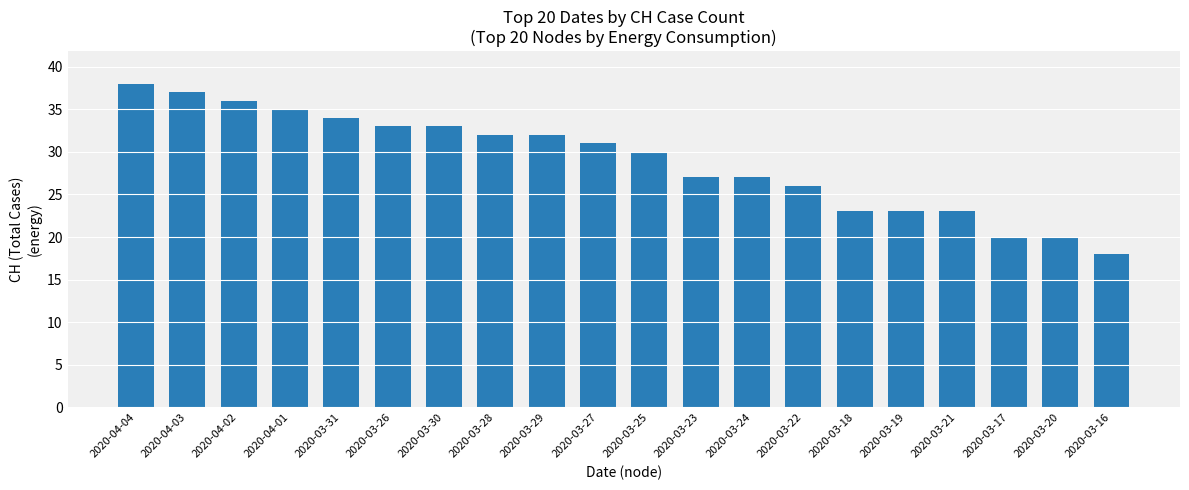

What position from the left is 2020-03-23?

12